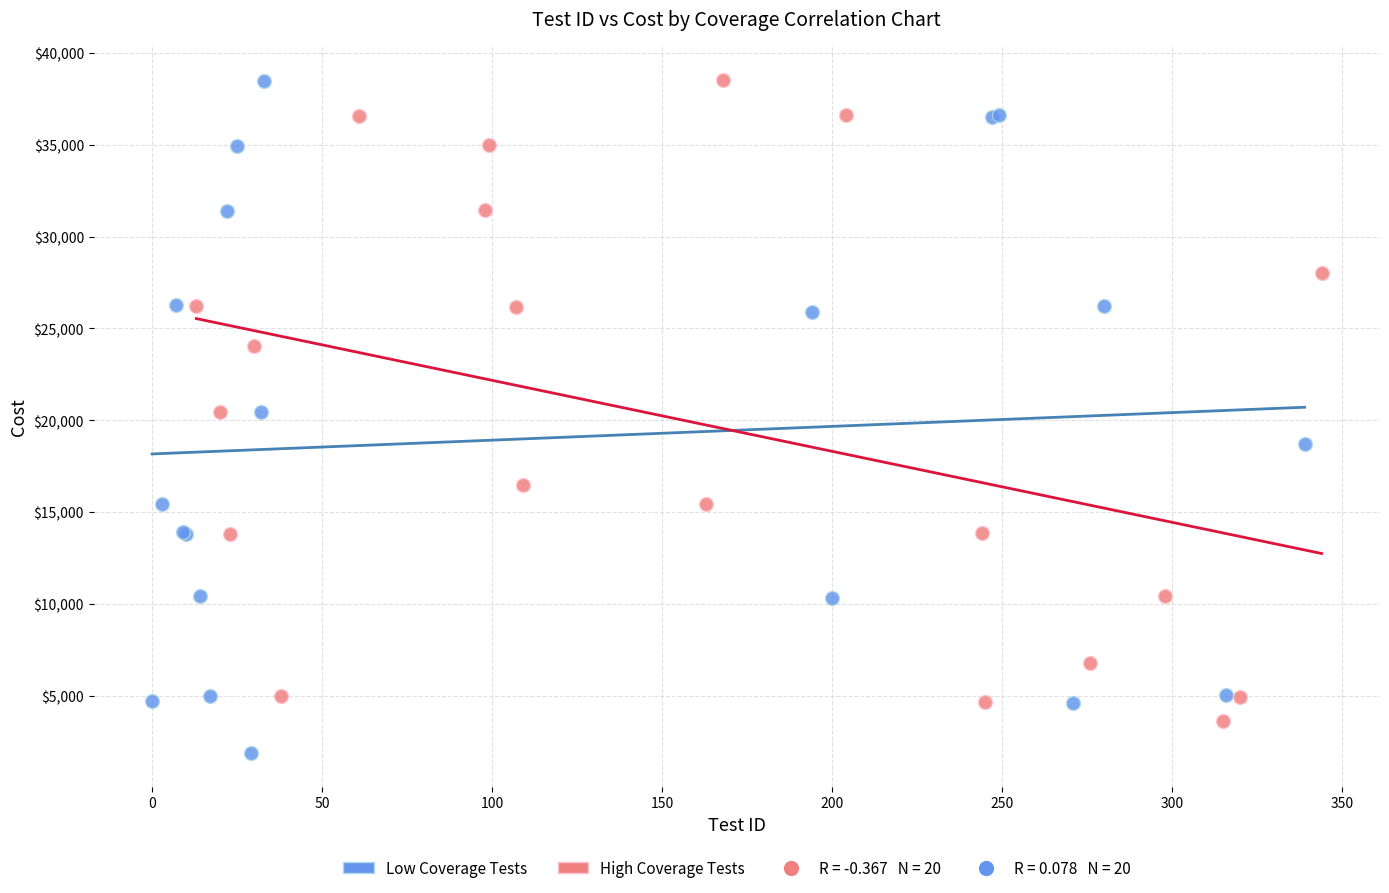

Which series contains the lowest Y value?

Low Coverage Tests